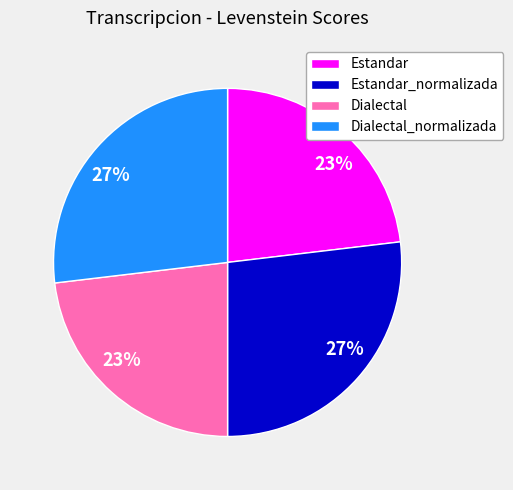

How many segments does this pie chart have?

4